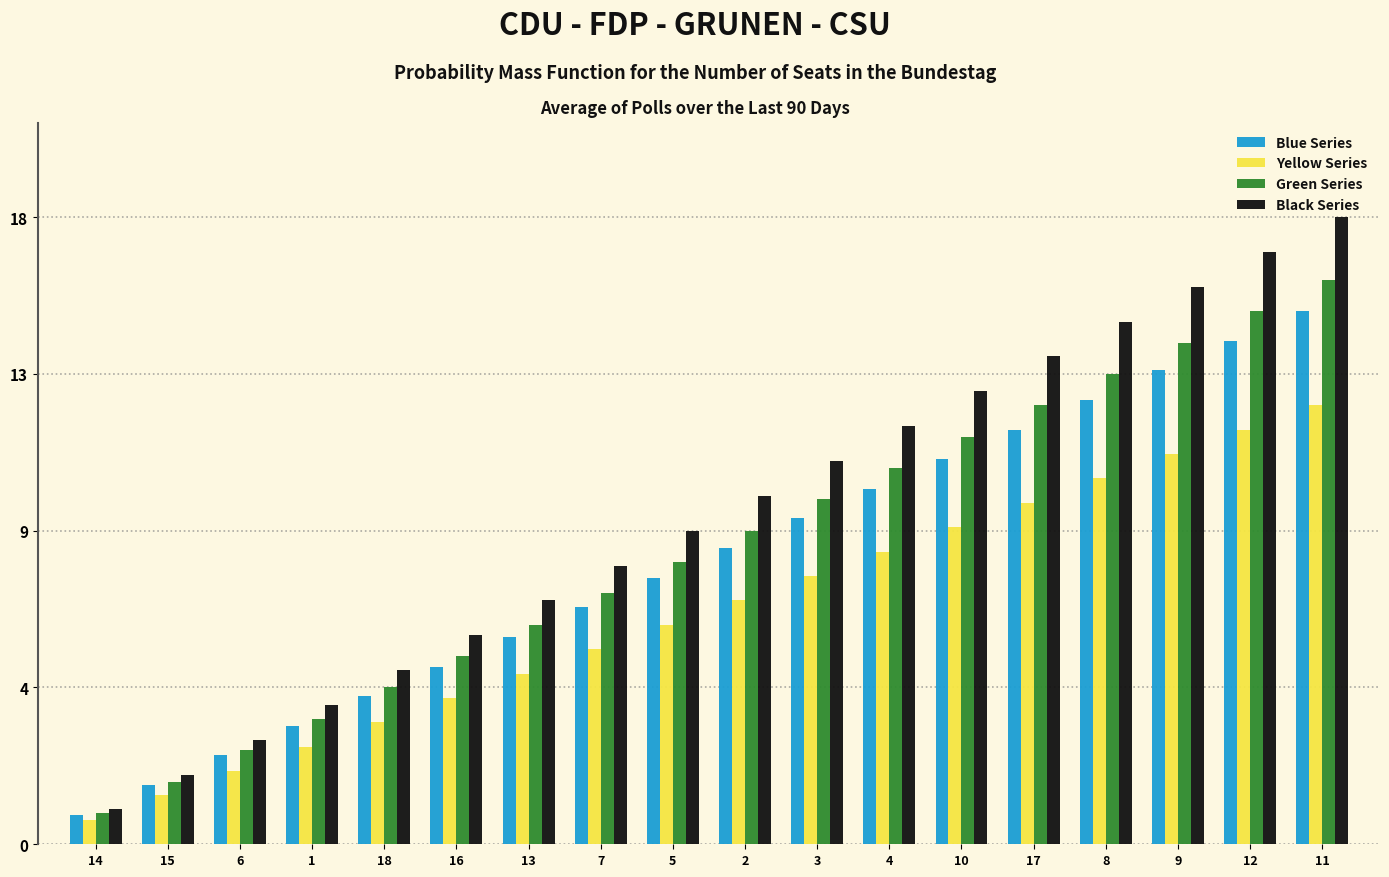

Which series changed the most between 5 and 9?

Black Series